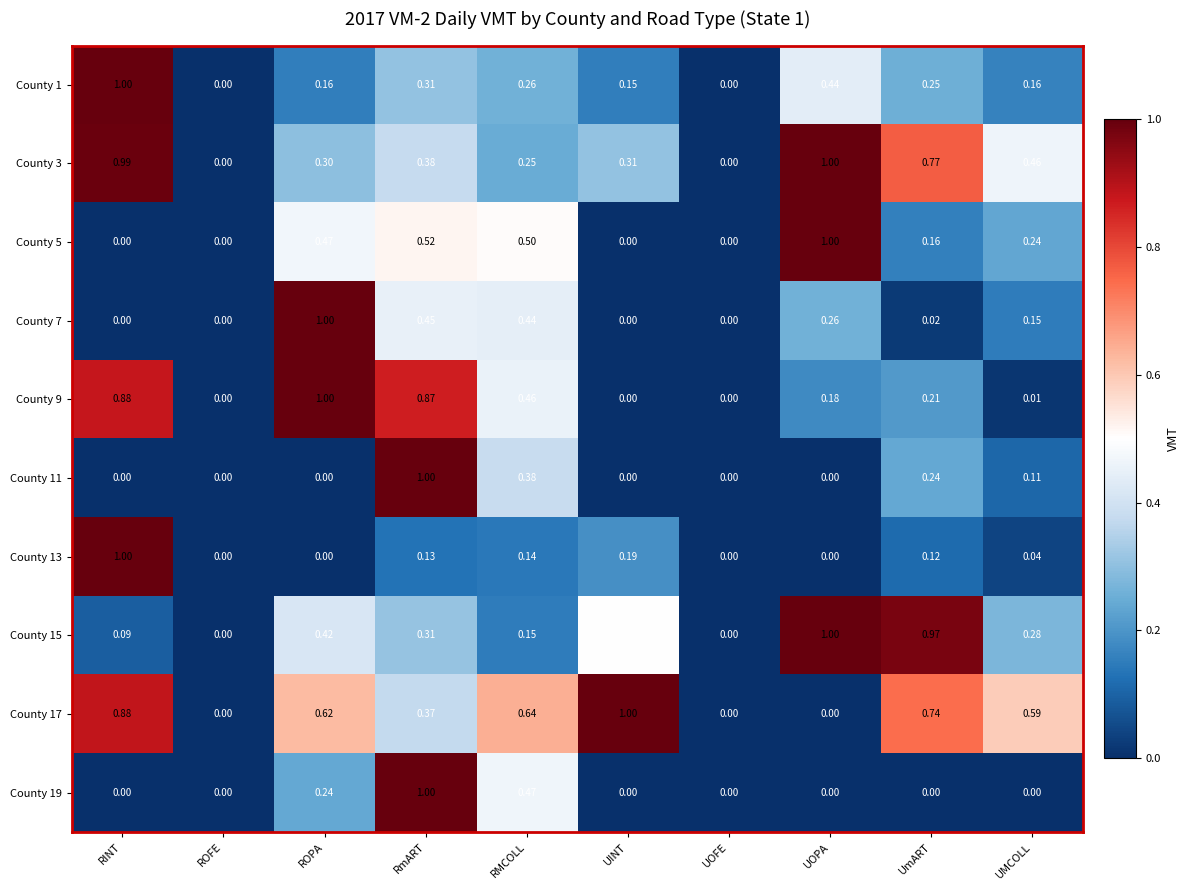

At which category is the sum across all series the highest?

RmART